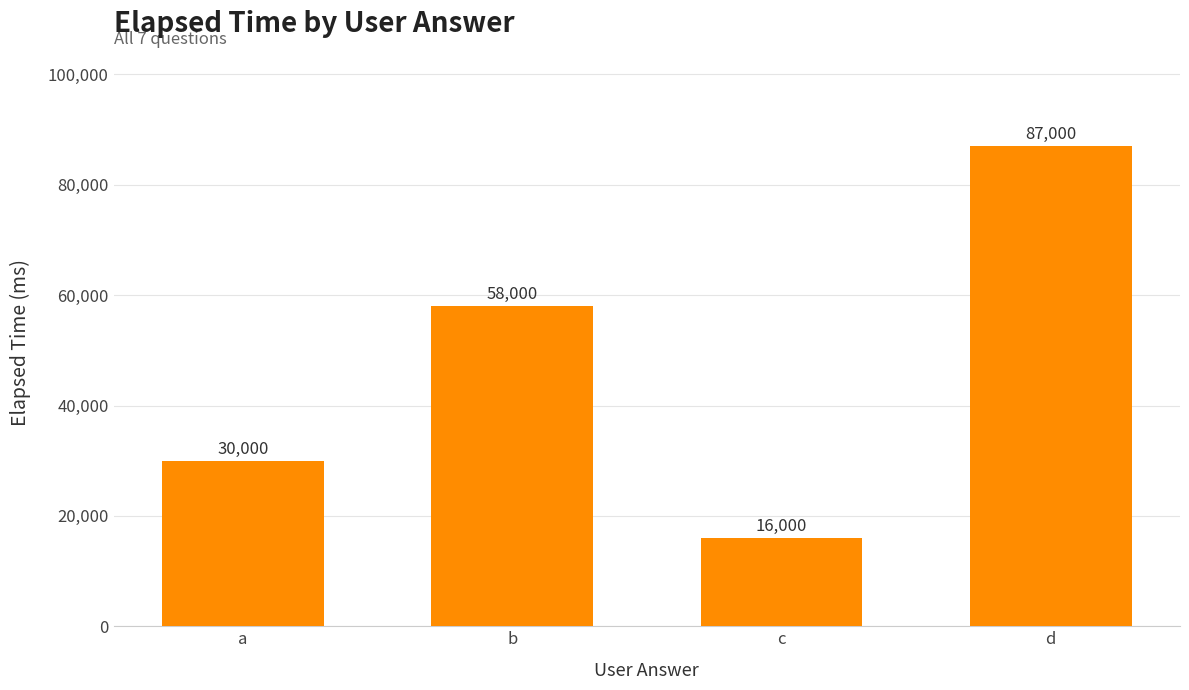

The value at d is 87000. True or false?

True